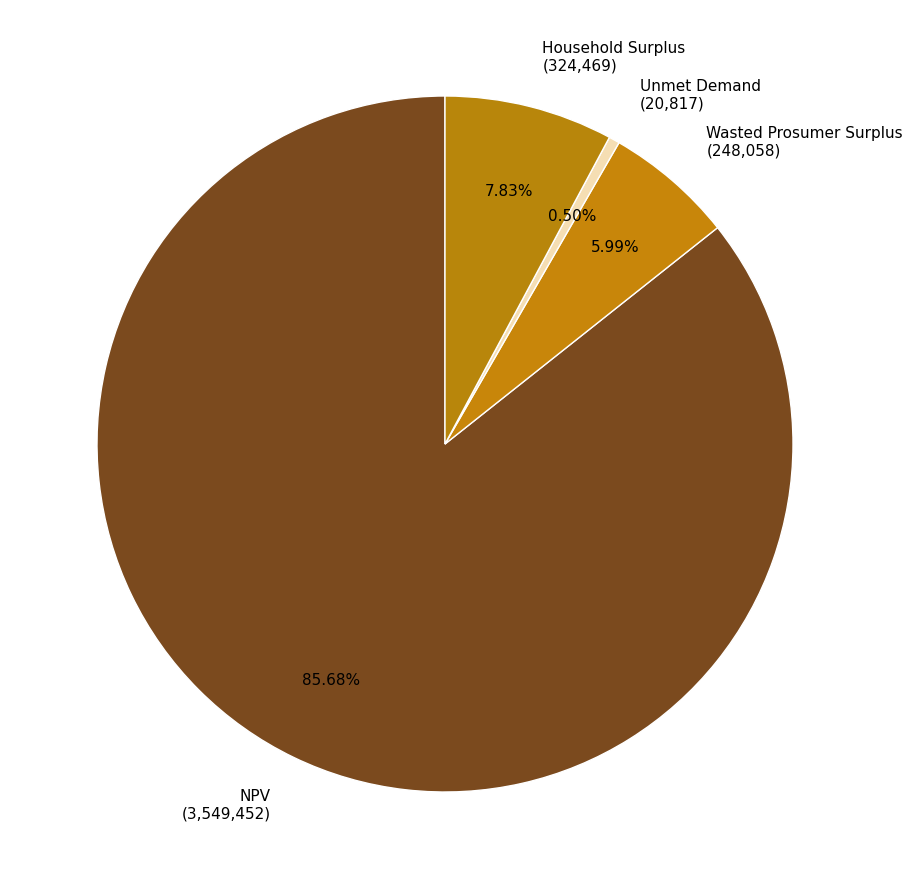

Which slice represents more than half of the pie?

NPV